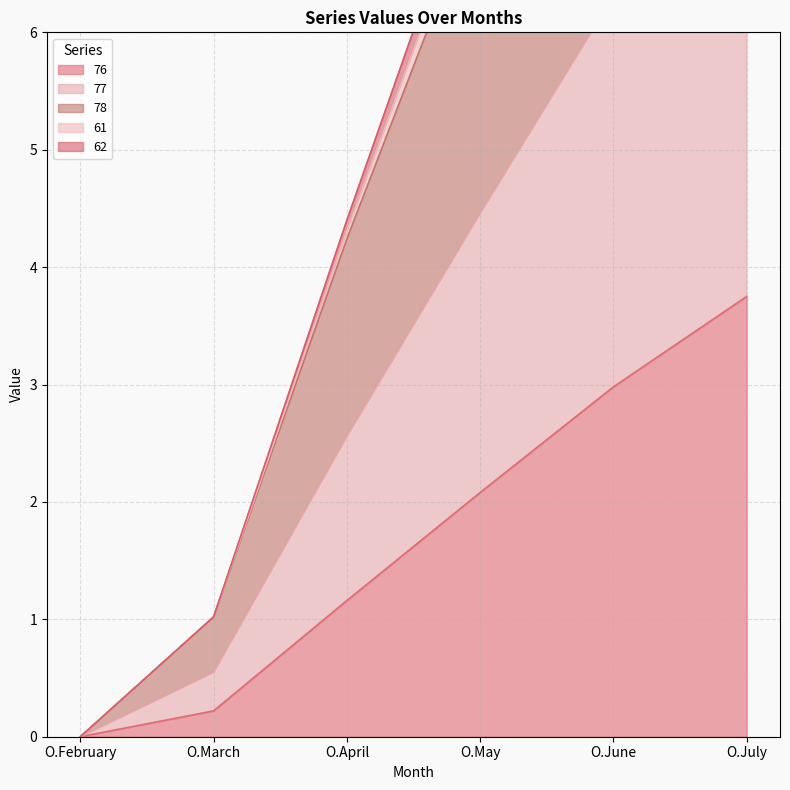

Which label corresponds to the largest value in the chart?

O.July